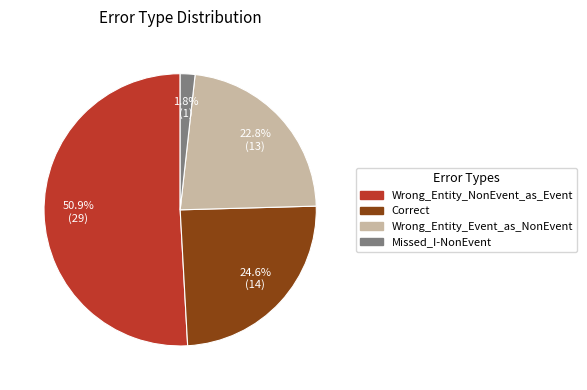

What percentage is the Wrong_Entity_Event_as_NonEvent slice, to the nearest percent?

23%